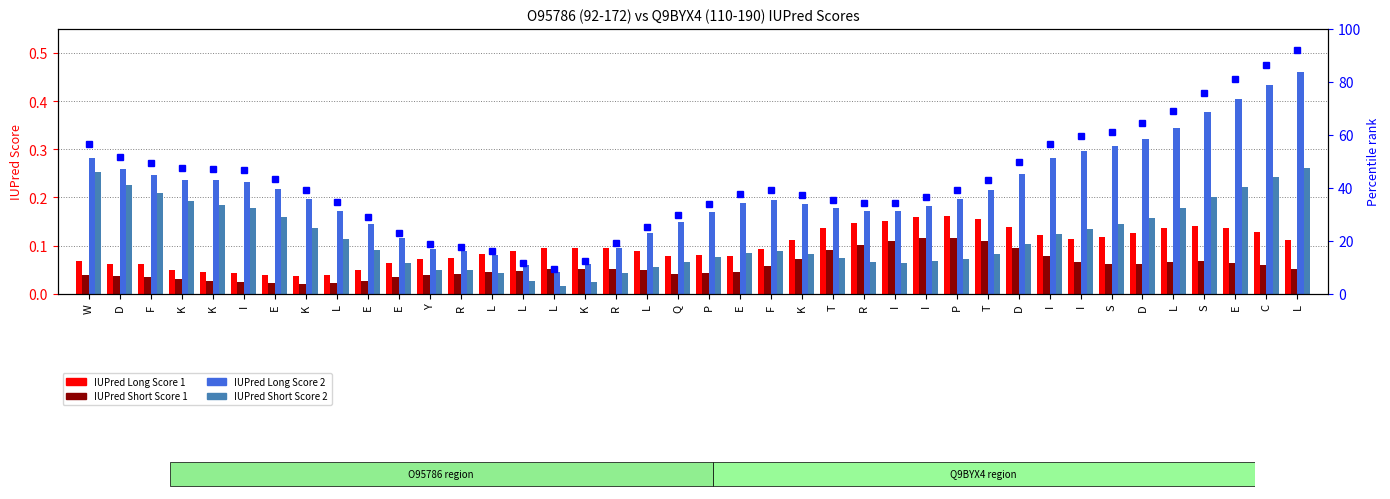

What is the label of the 2nd bar from the right?

C